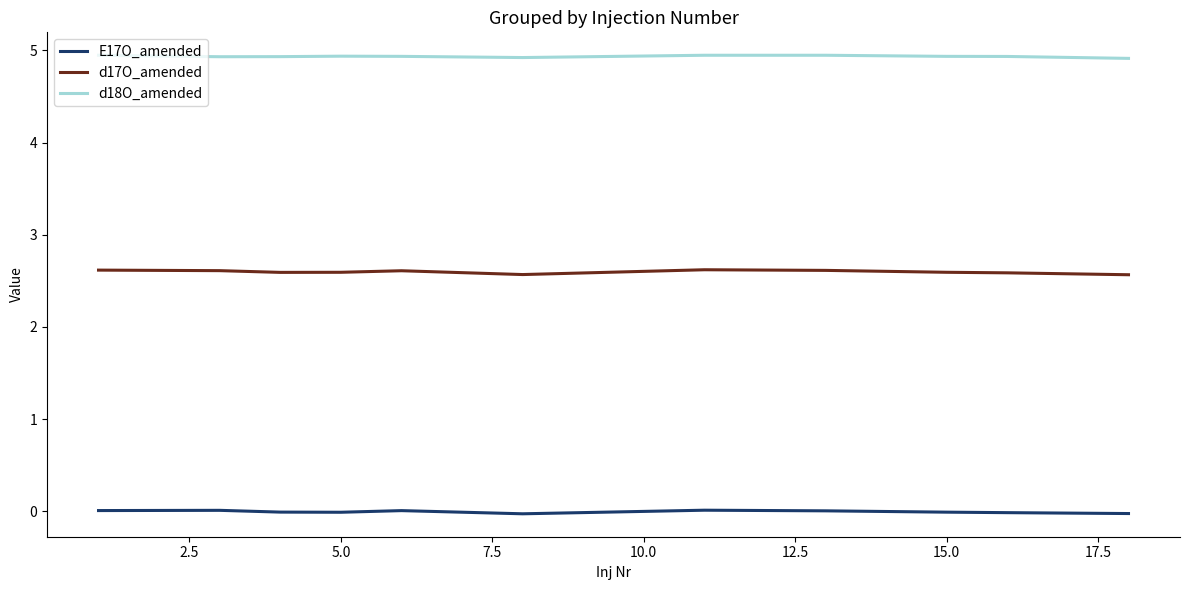

What is the lowest value of the d17O_amended series?

2.6